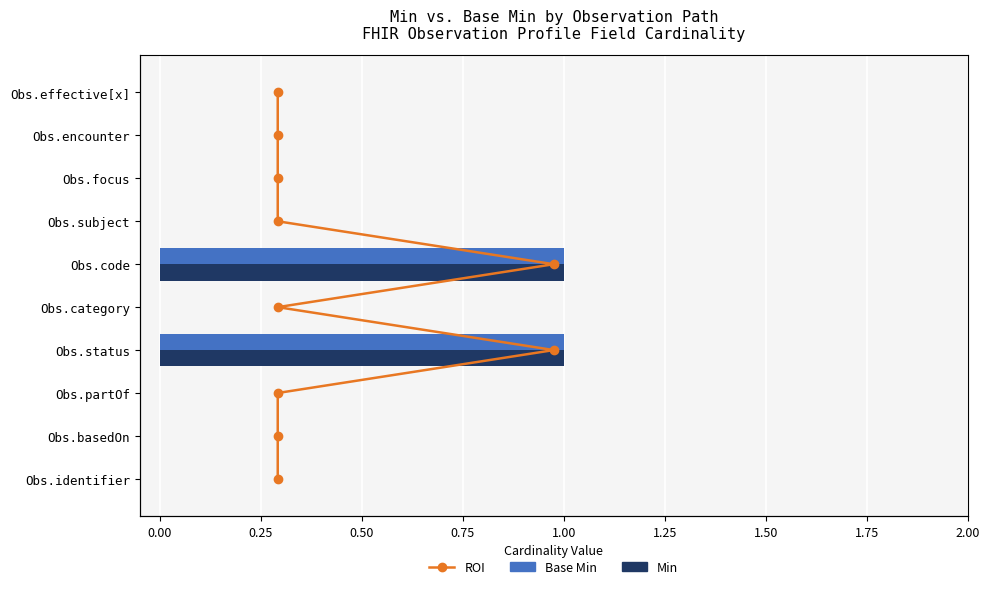

What is the sum of all Min values?

2